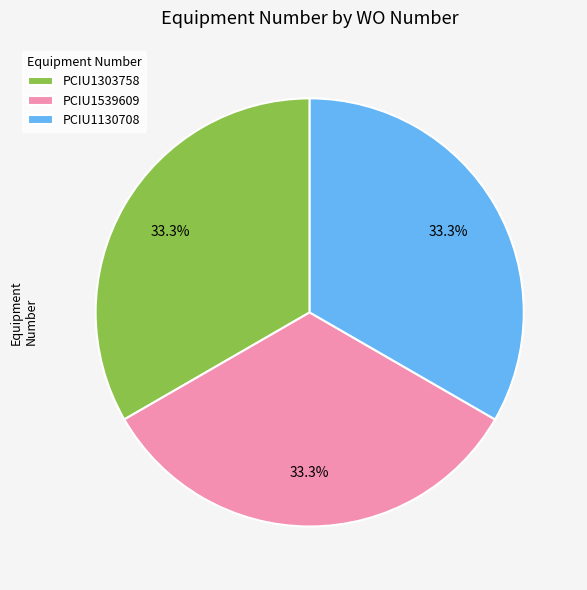

To the nearest percent, what is the combined percentage of PCIU1130708 and PCIU1303758?

67%